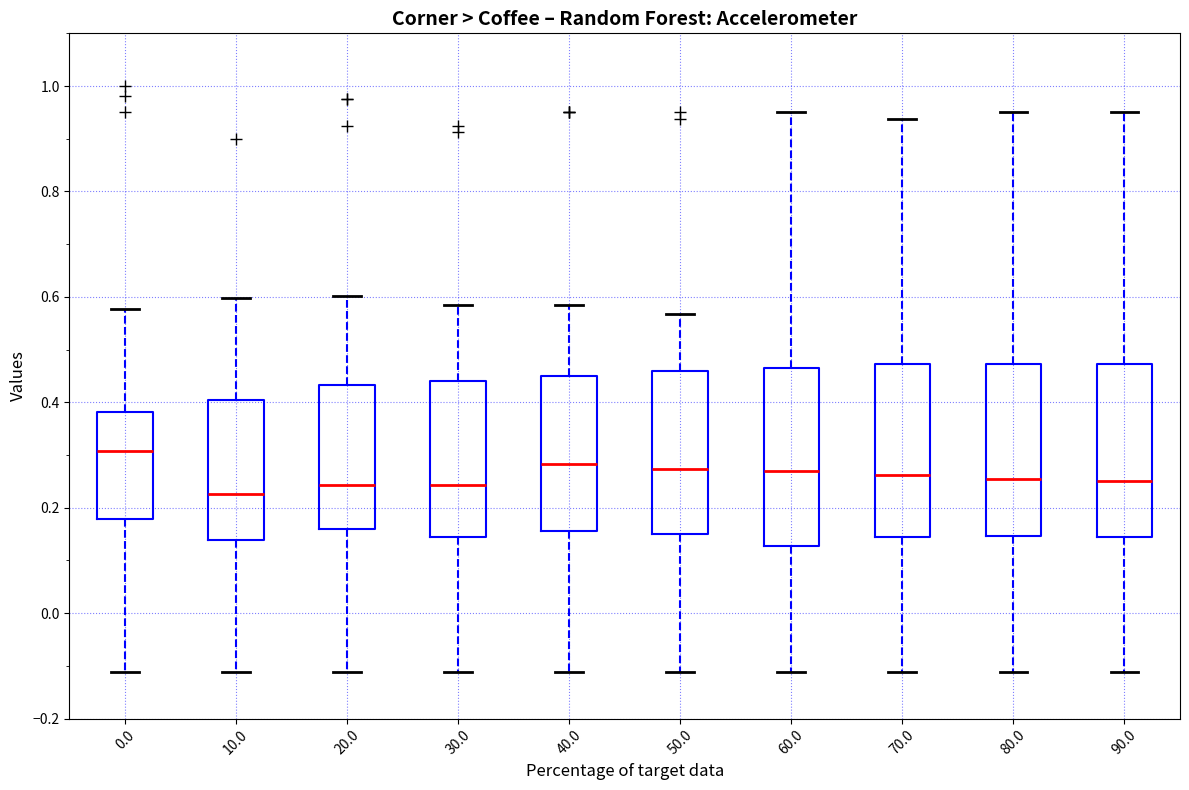

Reading left to right, transcribe this box plot: for each box, give where its median line is, the range the box spans, and where its two whiskers end, as read against the y-axis. The values are not printed on the chart, so give them approximately, as read against the axis.

0.0: median 0.30, box 0.18 to 0.38, whiskers -0.12 to 0.58
10.0: median 0.22, box 0.14 to 0.40, whiskers -0.12 to 0.60
20.0: median 0.24, box 0.16 to 0.44, whiskers -0.12 to 0.60
30.0: median 0.24, box 0.14 to 0.44, whiskers -0.12 to 0.58
40.0: median 0.28, box 0.16 to 0.46, whiskers -0.12 to 0.58
50.0: median 0.28, box 0.16 to 0.46, whiskers -0.12 to 0.56
60.0: median 0.26, box 0.12 to 0.46, whiskers -0.12 to 0.96
70.0: median 0.26, box 0.14 to 0.48, whiskers -0.12 to 0.94
80.0: median 0.26, box 0.14 to 0.48, whiskers -0.12 to 0.96
90.0: median 0.26, box 0.14 to 0.48, whiskers -0.12 to 0.96